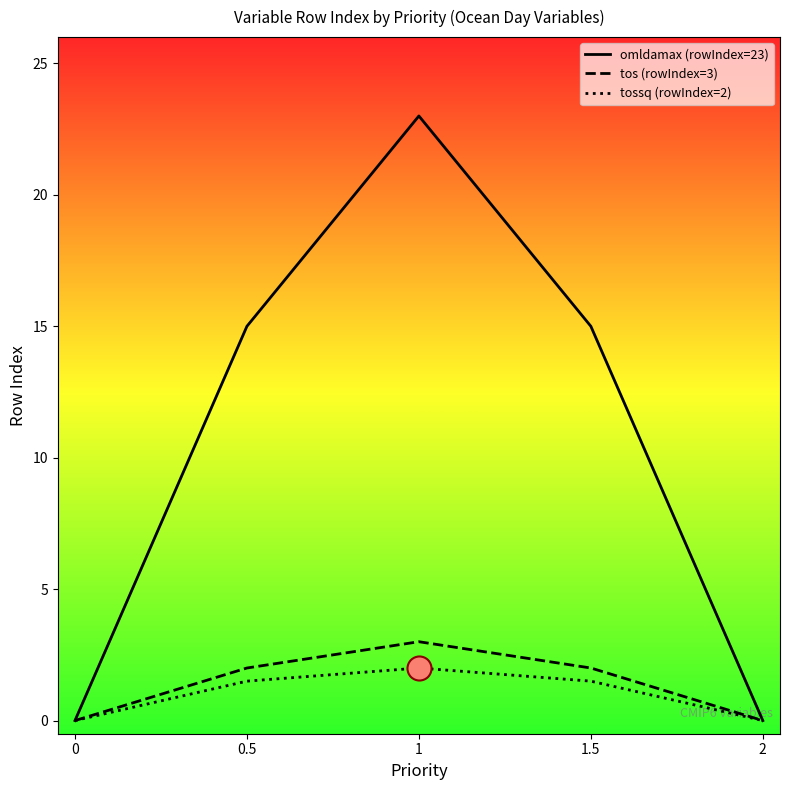

At which category is the sum across all series the highest?

1